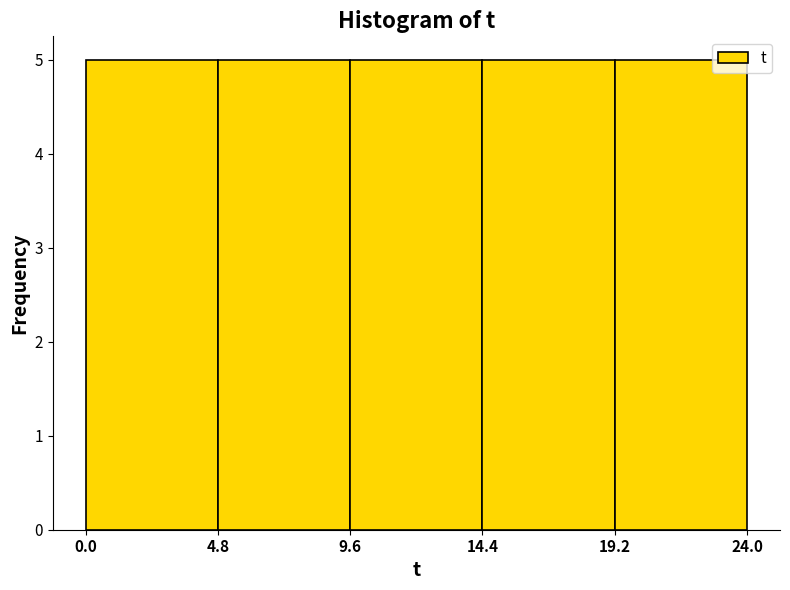

Reading left to right, list every bar in this chart as the range it spans on the x-axis followed by its height. The values are not printed on the chart, so give them approximately, as read against the axis.

0.0 to 4.8: 5
4.8 to 9.6: 5
9.6 to 14.4: 5
14.4 to 19.2: 5
19.2 to 24.0: 5